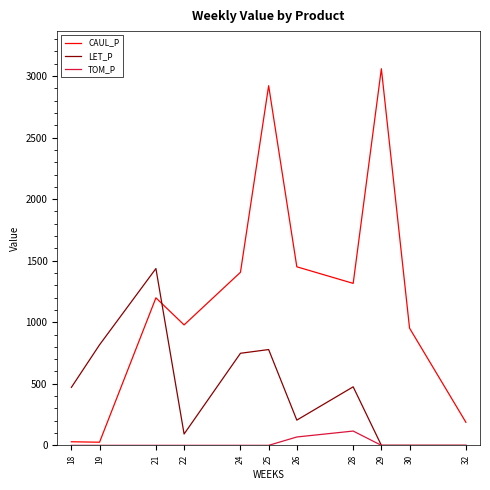

At which category is the sum across all series the highest?

25